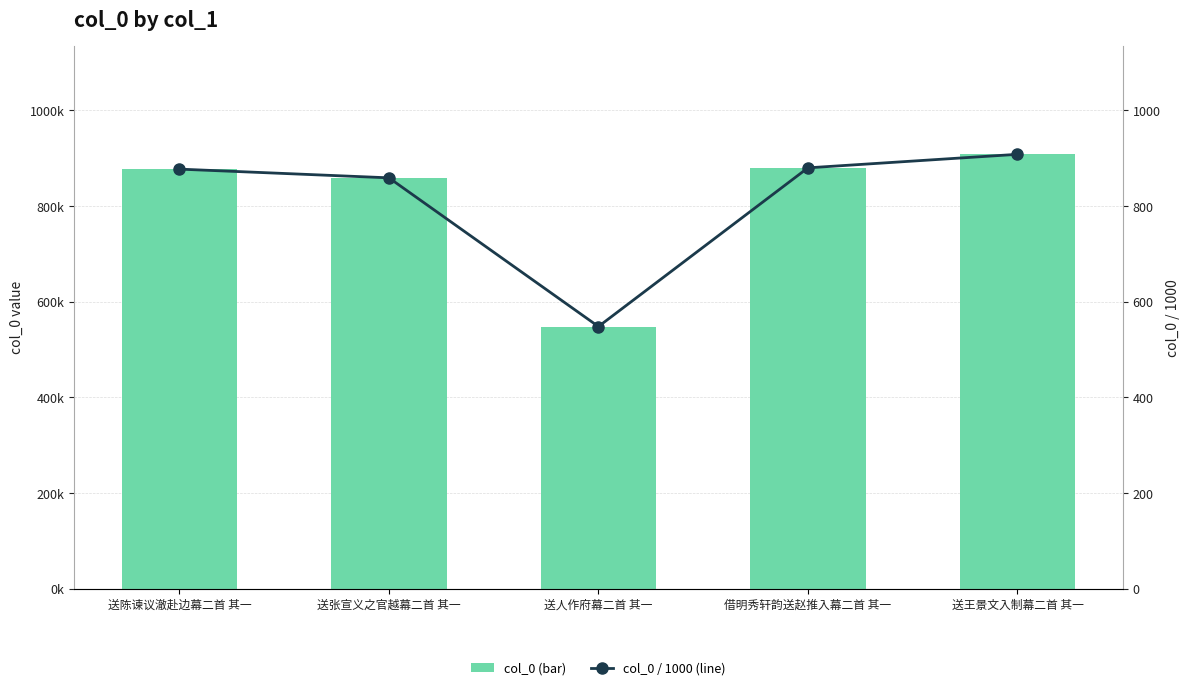

Is the value of col_0 (bar) at 送陈谏议澈赴边幕二首 其一 greater than the value of col_0 / 1000 (line) at 送张宣义之官越幕二首 其一?

Yes